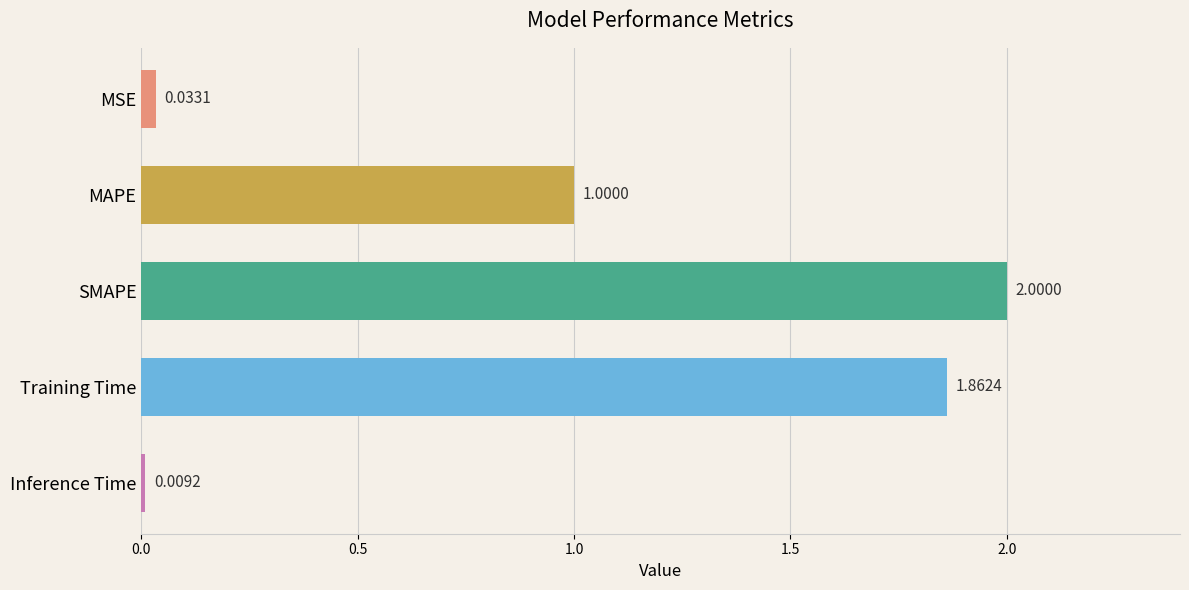

How many data points does each series have?

5